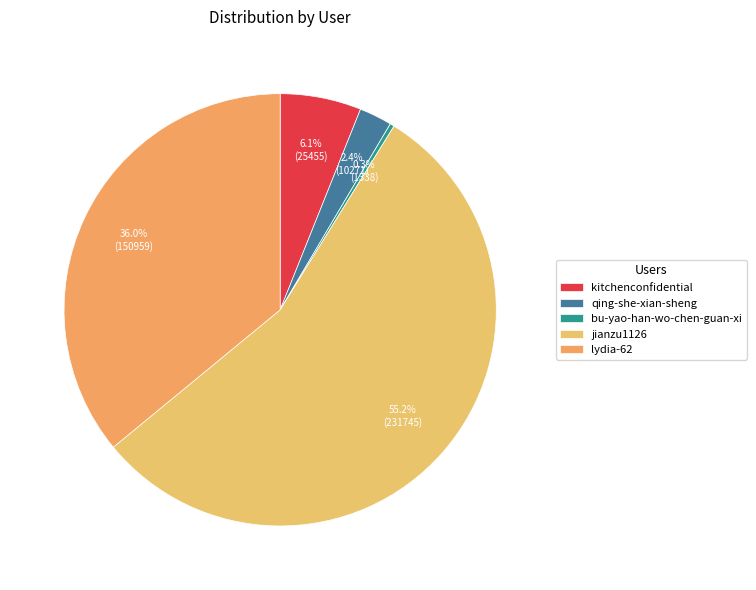

What percentage is NOT represented by qing-she-xian-sheng?

97.6%